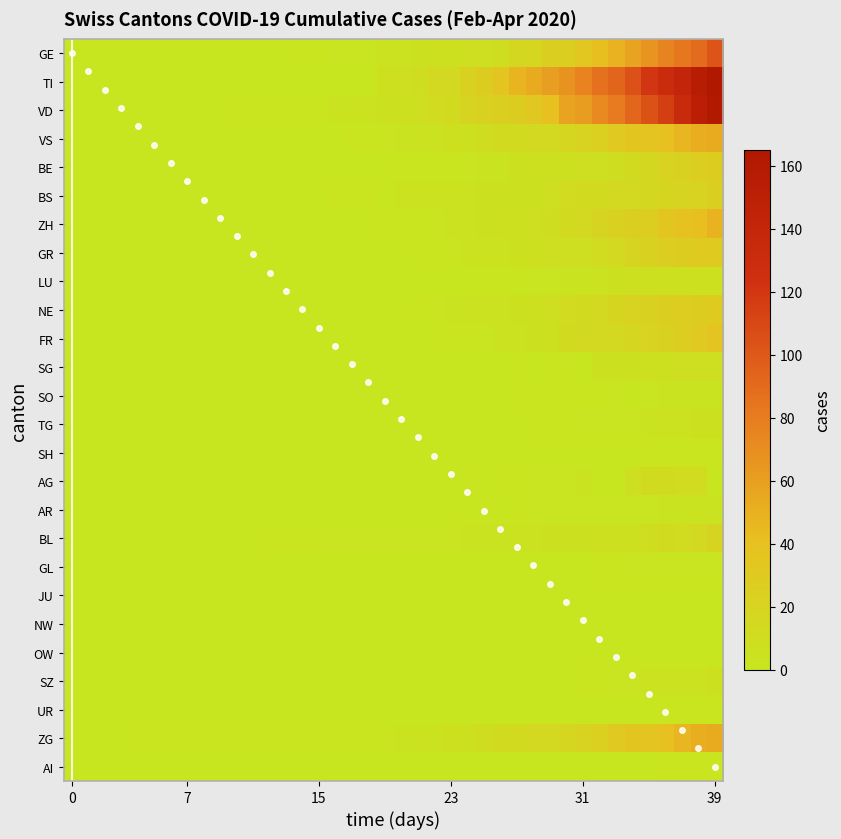

What is the sum of the TI values at 23 and 0?

15.0